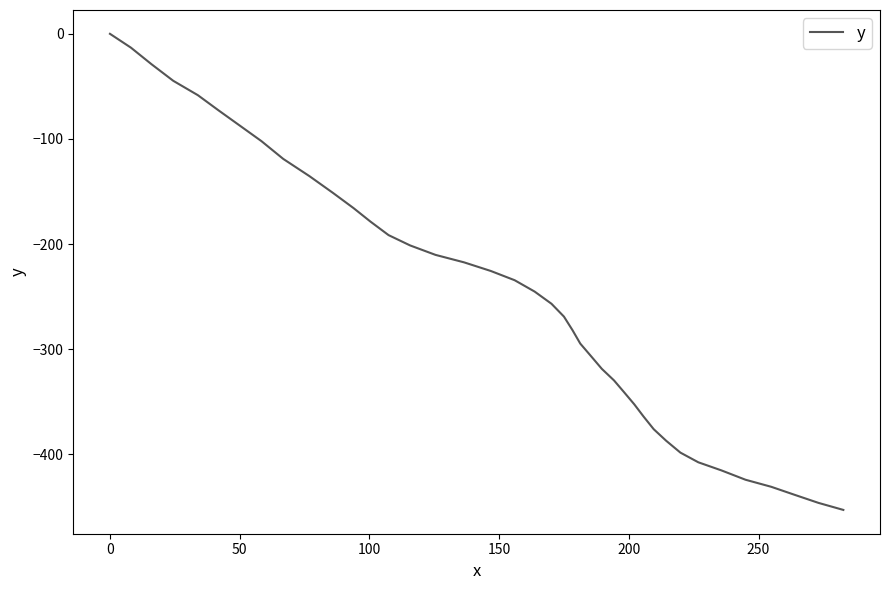

What is the smallest value displayed?

-452.9